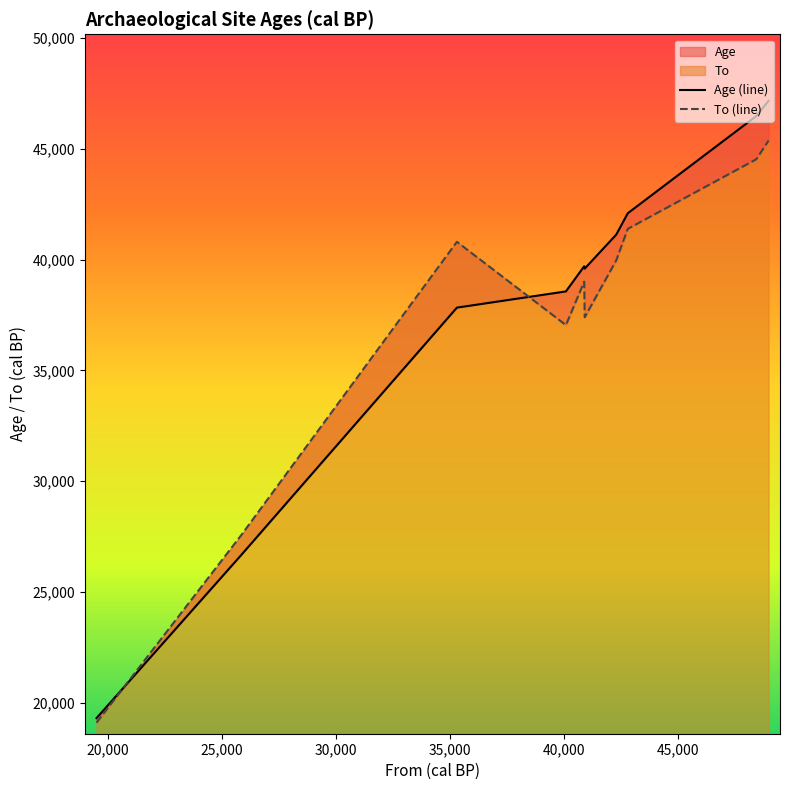

What is the label of the 8th point from the left?

Aitzbitarte III